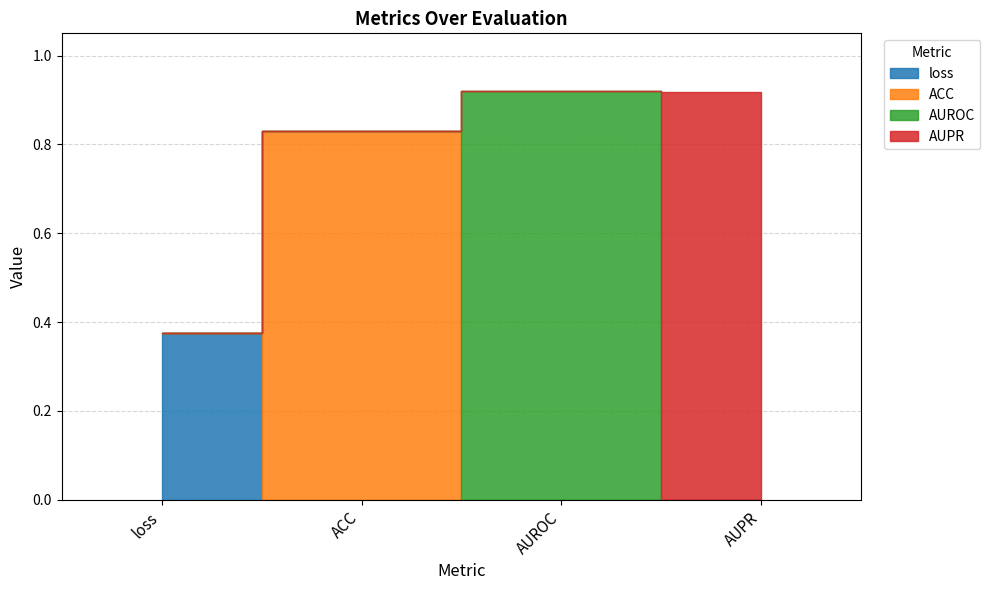

What is the average value?

0.8